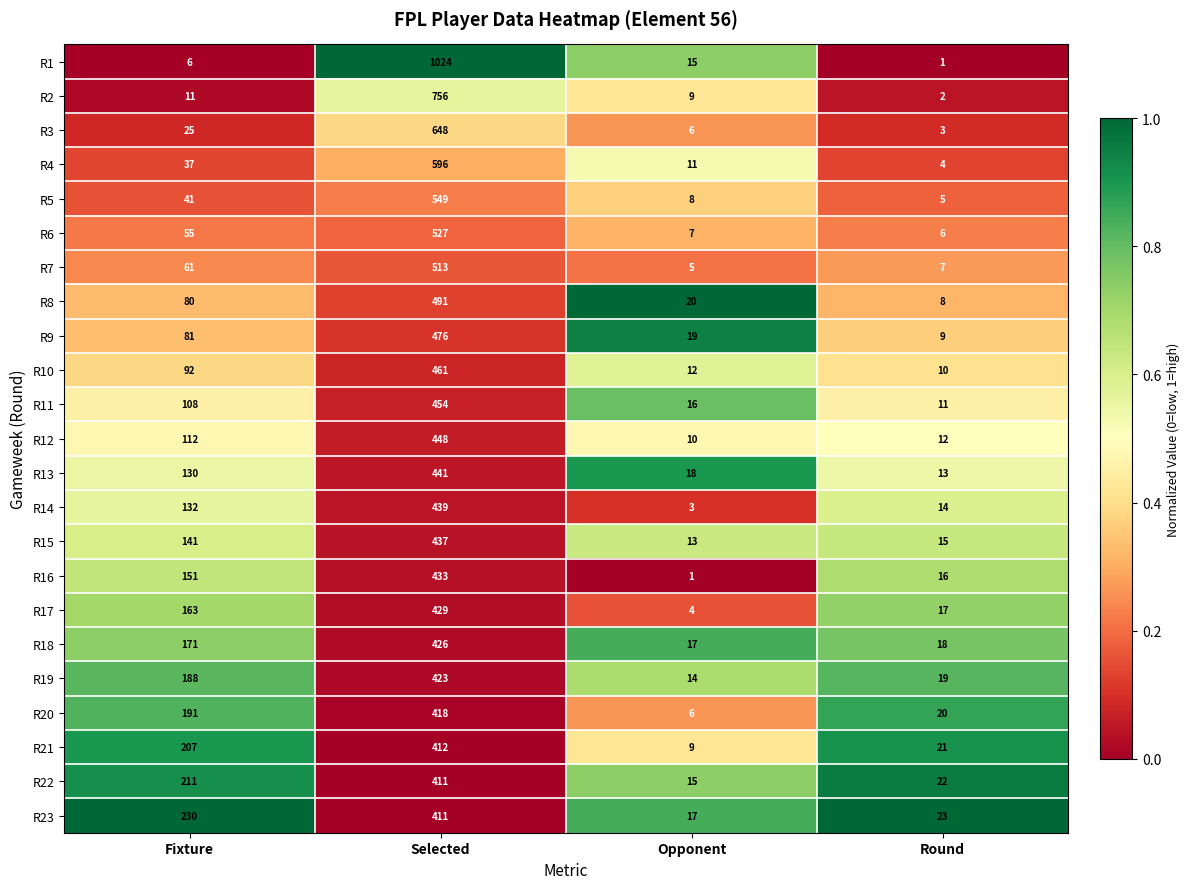

Rank the categories by R5 value from lowest to highest.

Round, Opponent, Fixture, Selected